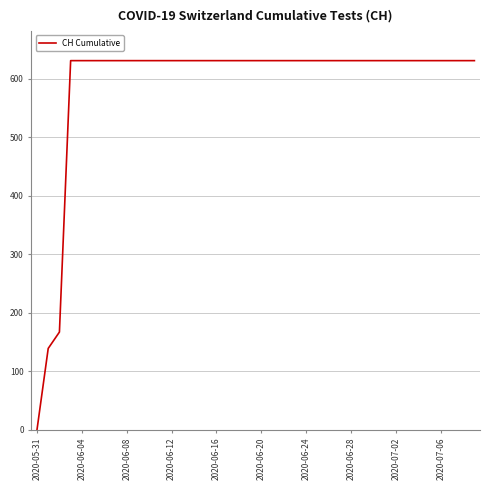

What is the difference between the maximum and minimum values?

631